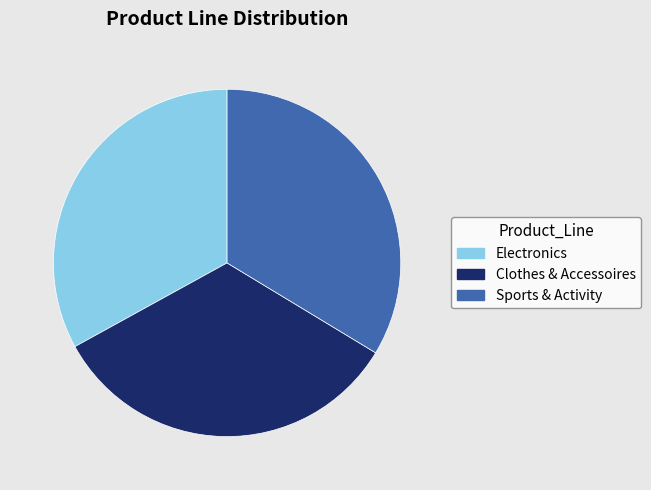

Approximately how many times larger is the value at Electronics compared to Sports & Activity?

1.0